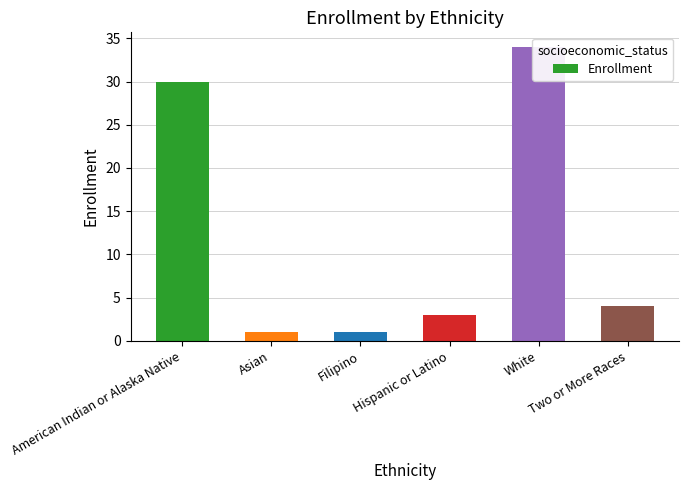

Rank the categories by value from highest to lowest.

White, American Indian or Alaska Native, Two or More Races, Hispanic or Latino, Asian, Filipino